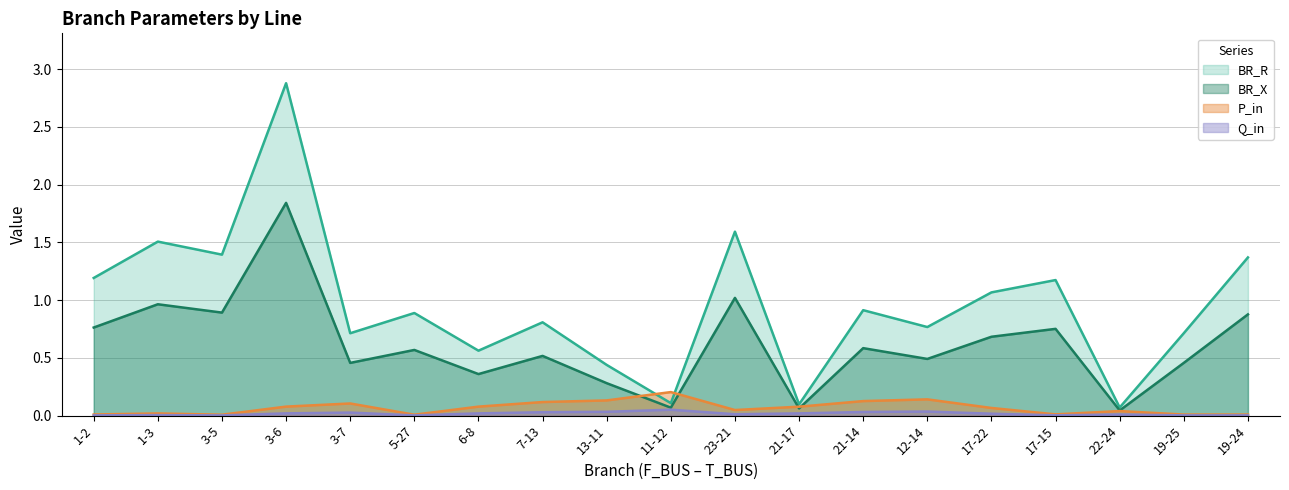

At which category is the sum across all series the highest?

3-6